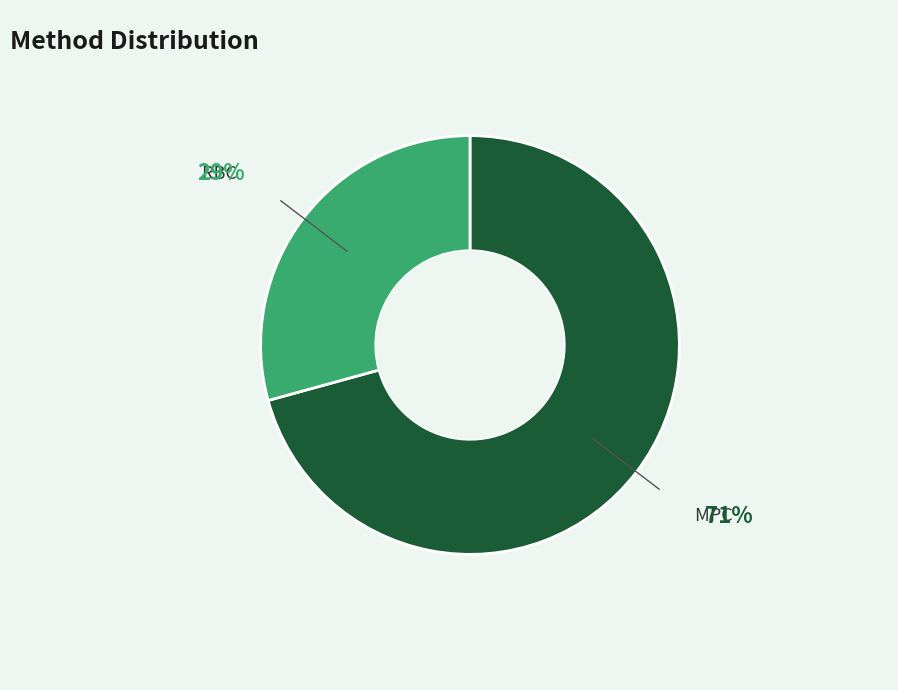

Is there a majority slice in this chart?

Yes